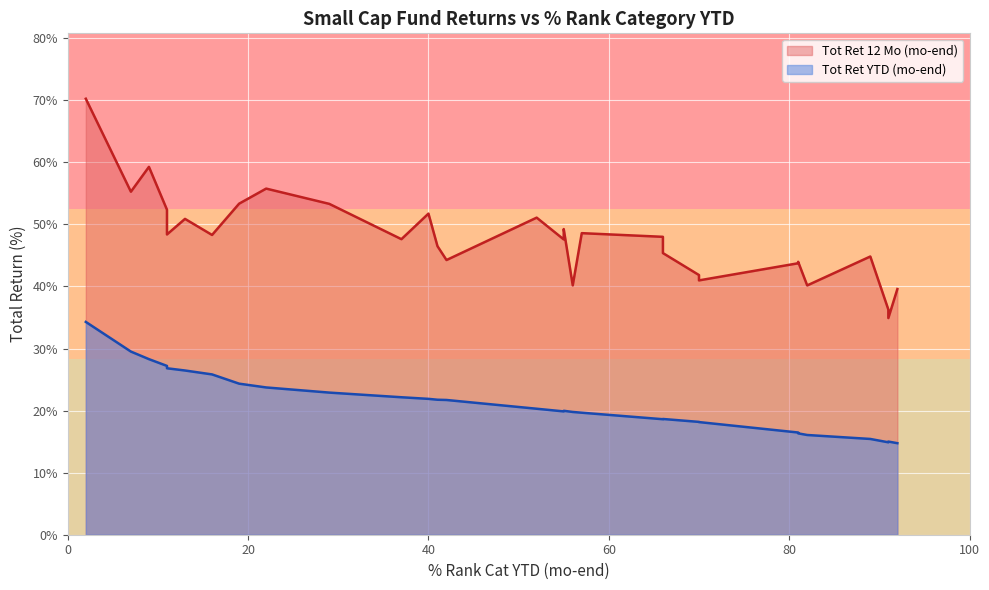

The Tot Ret YTD (mo-end) series shows 31.9 at 57. True or false?

False